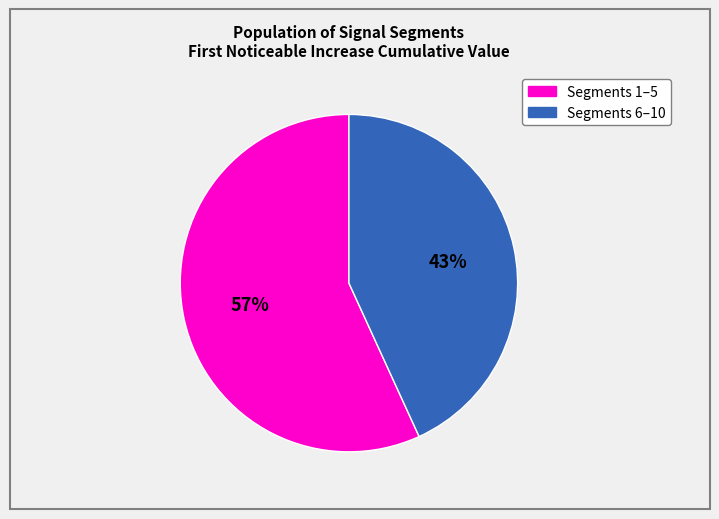

To the nearest percent, what is the difference between the largest and smallest slice percentages?

14%